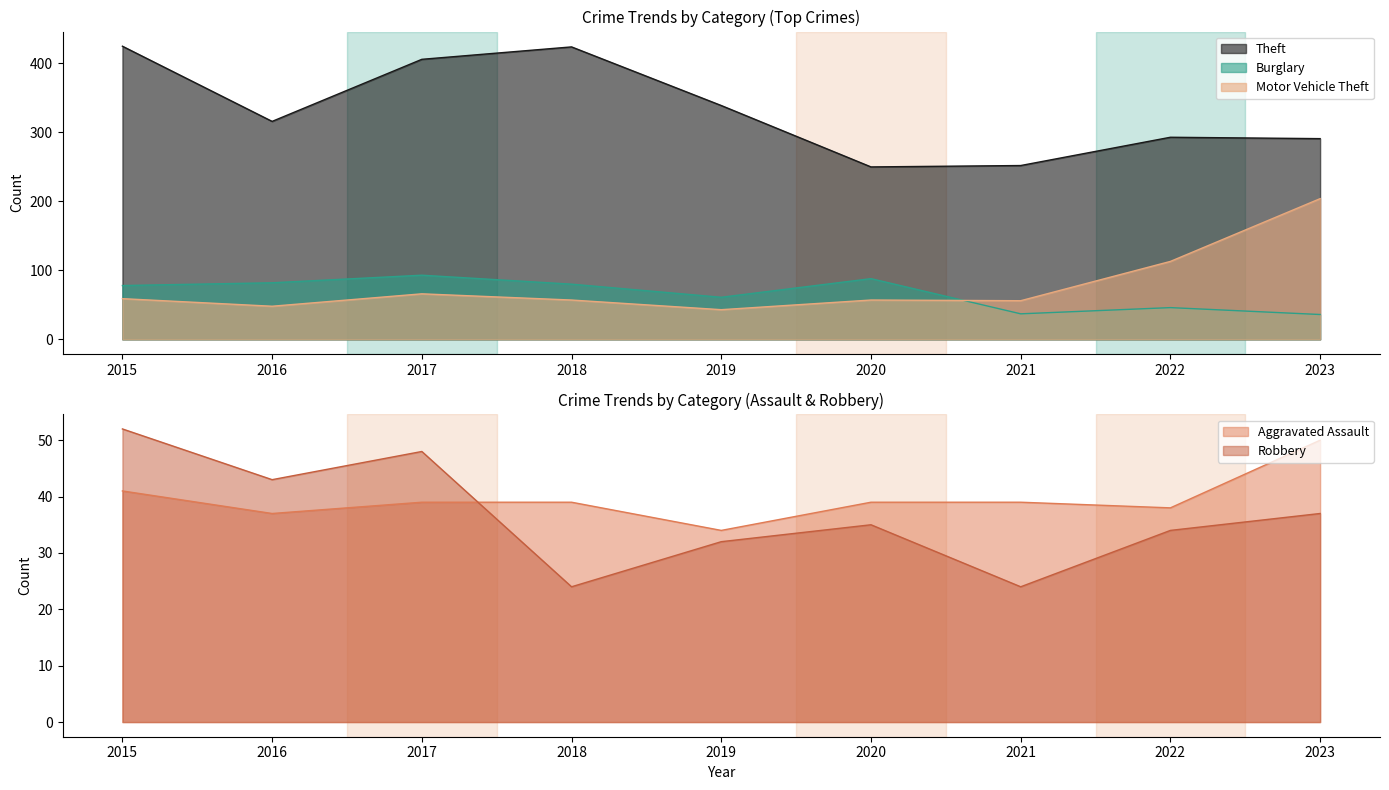

What are all the series names shown in the legend?

Aggravated Assault, Burglary, Motor Vehicle Theft, Robbery, Theft